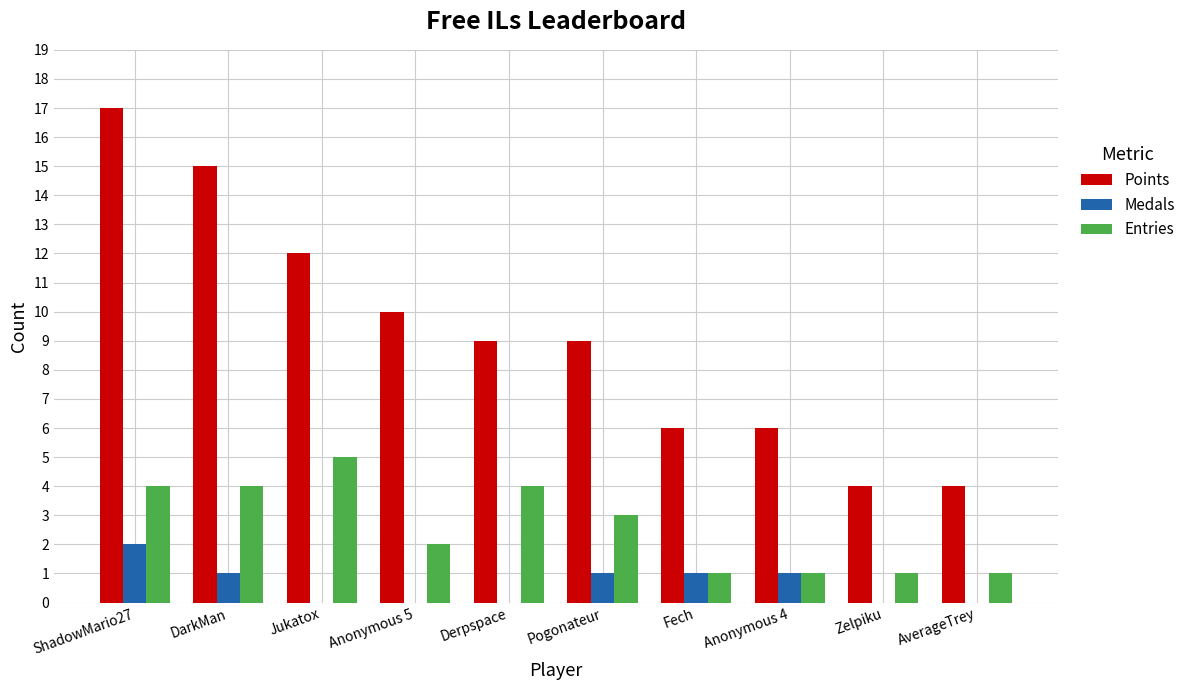

What is the sum of all Entries values?

26